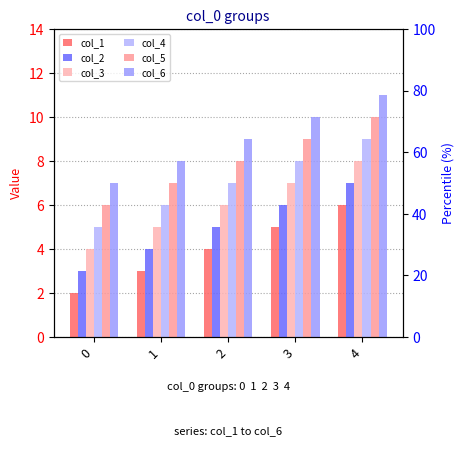

Is the value of col_5 at 4 greater than the value of col_2 at 2?

Yes